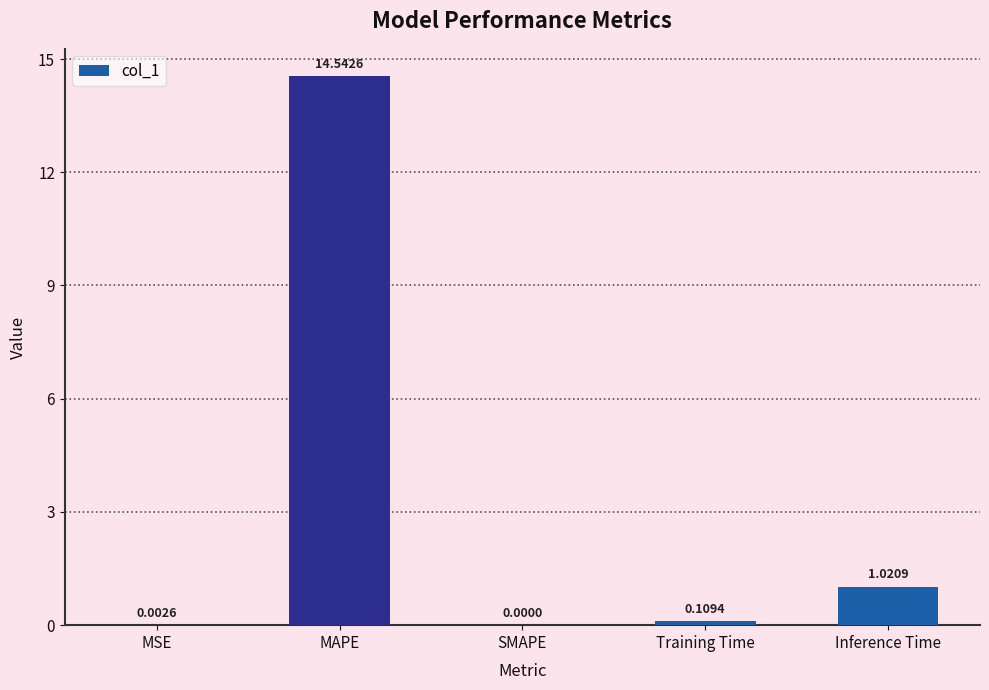

How many positive values are there?

4